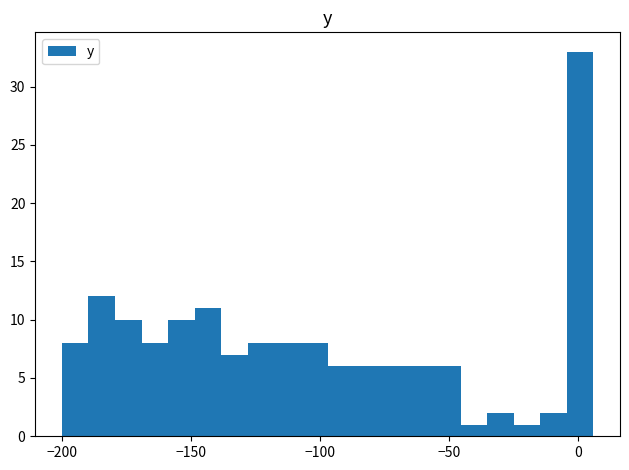

Around what value on the x-axis is the tallest bar? Give the approximate position of its centre, as read against the axis.

0